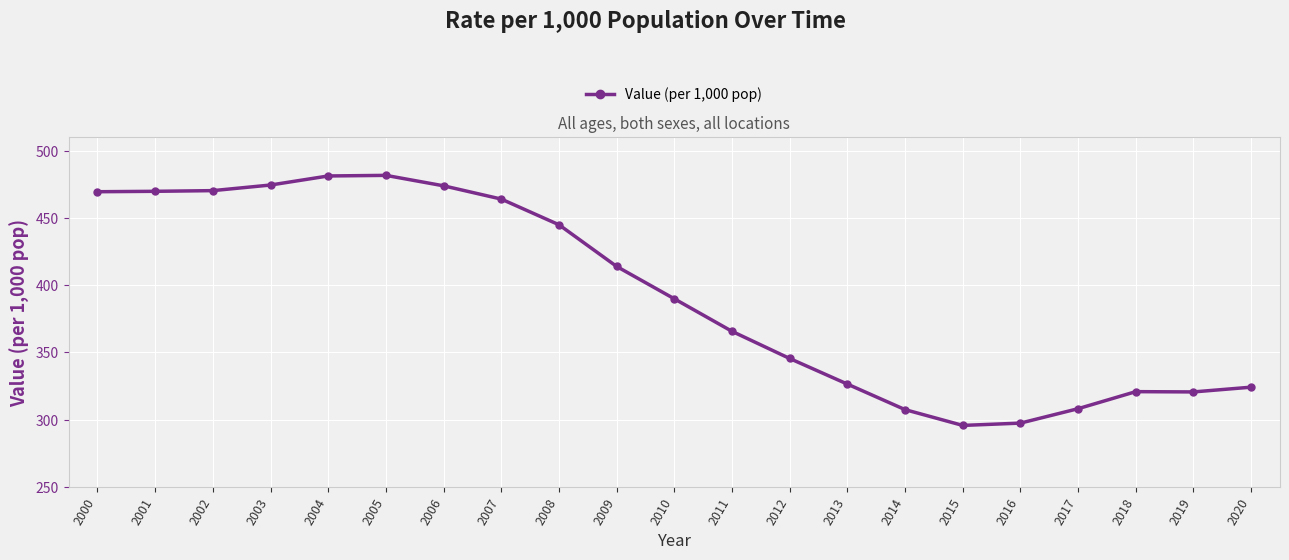

What is the difference between the maximum and minimum values?

185.9